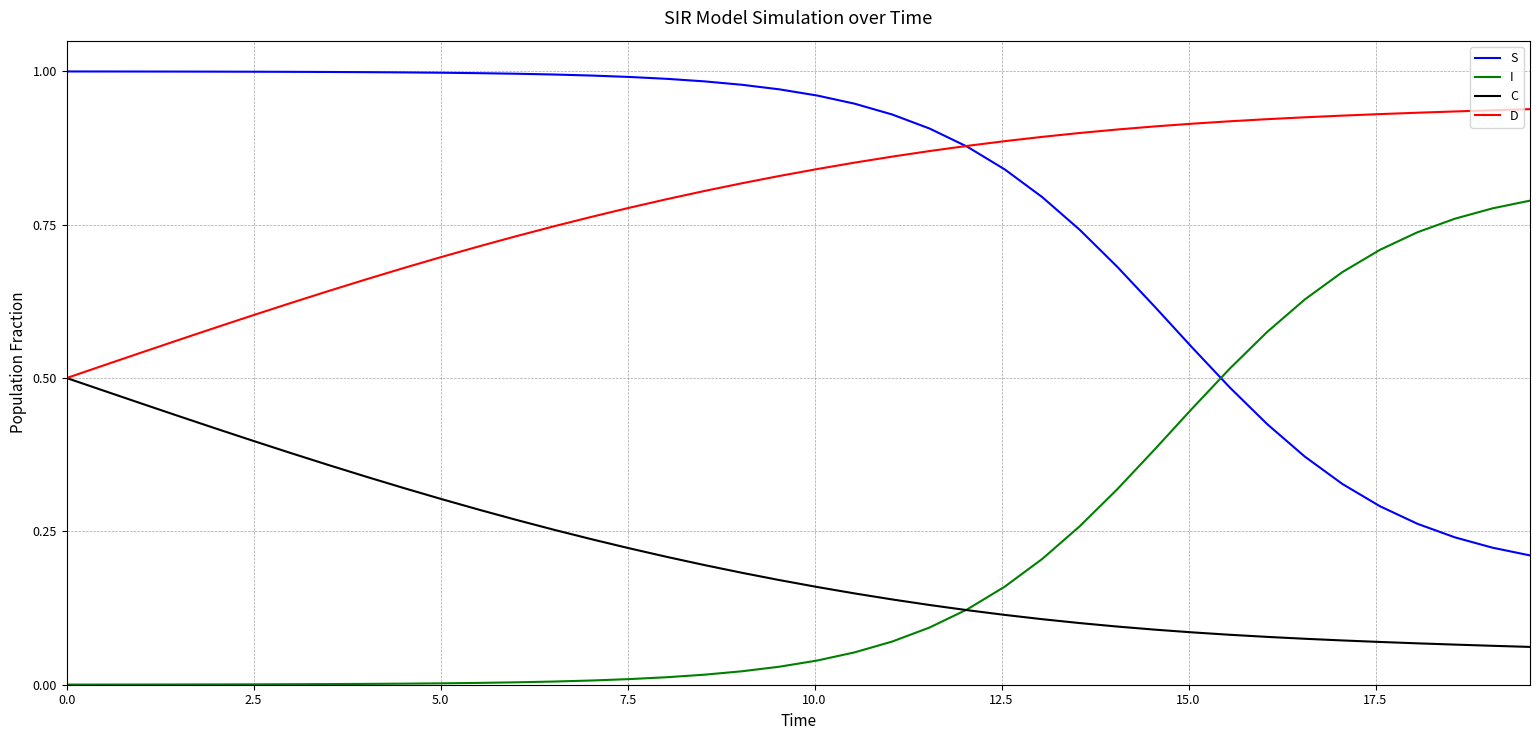

True or false: C and S cross at least once.

False